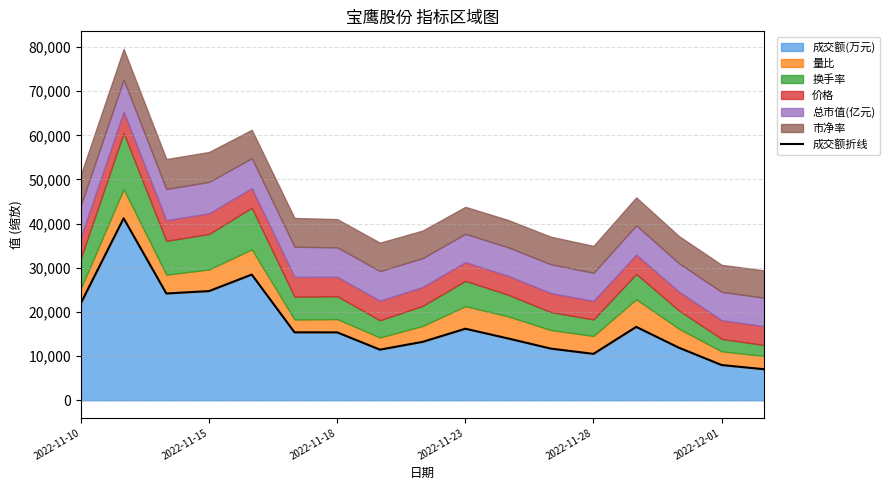

What is the minimum value for 成交额(万元)?

7033